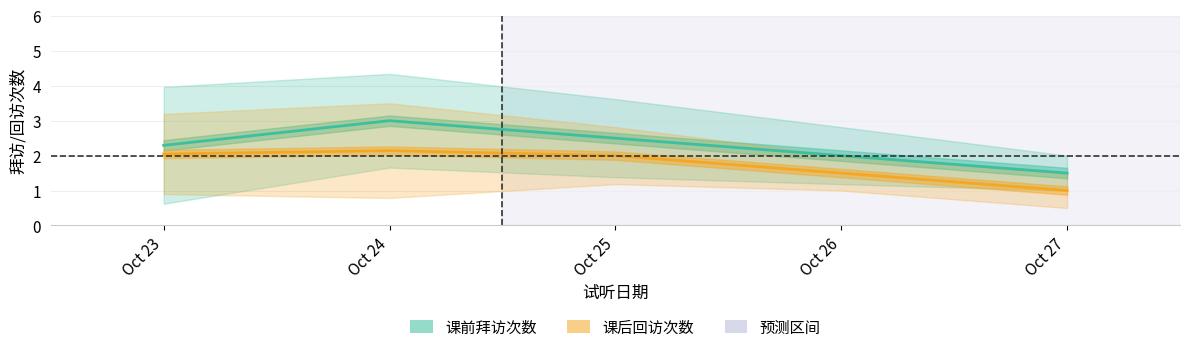

Rank the series at Oct 25 from highest to lowest value.

课前拜访次数, 课后回访次数